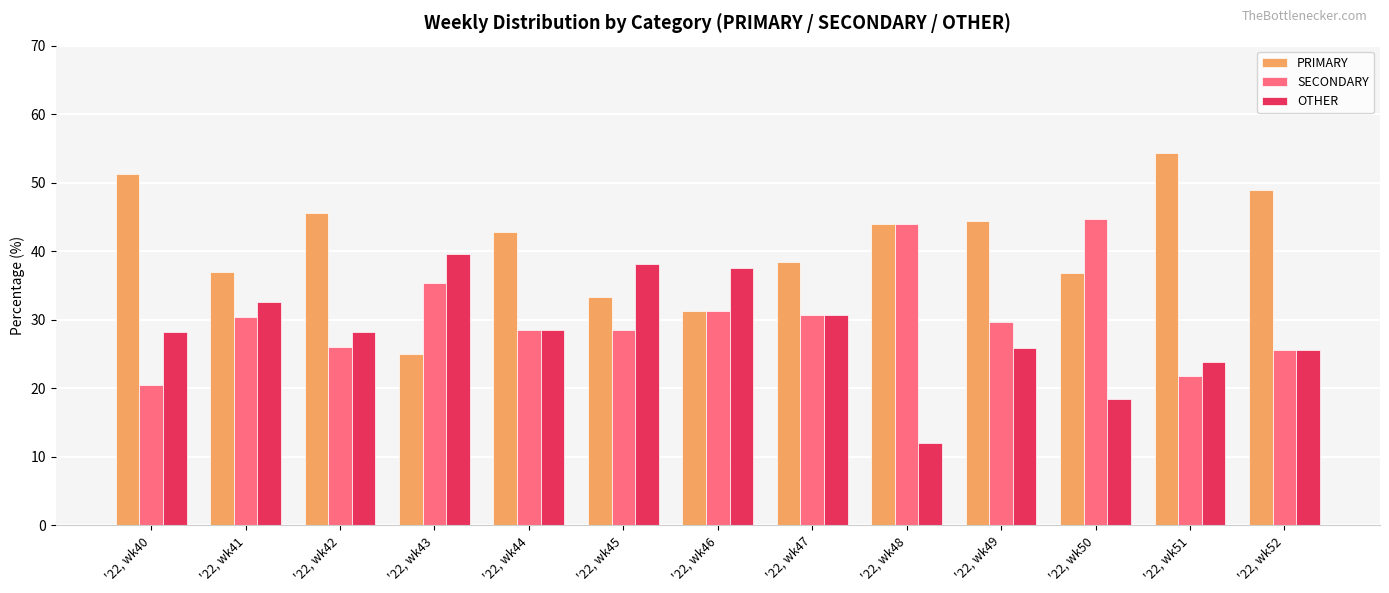

What is the difference between the highest and lowest values at '22, wk44?

14.3